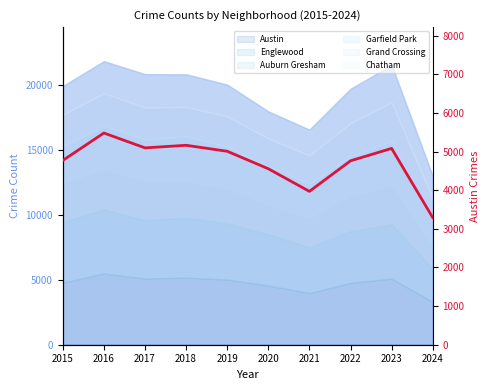

How many data points are above 5008?

4